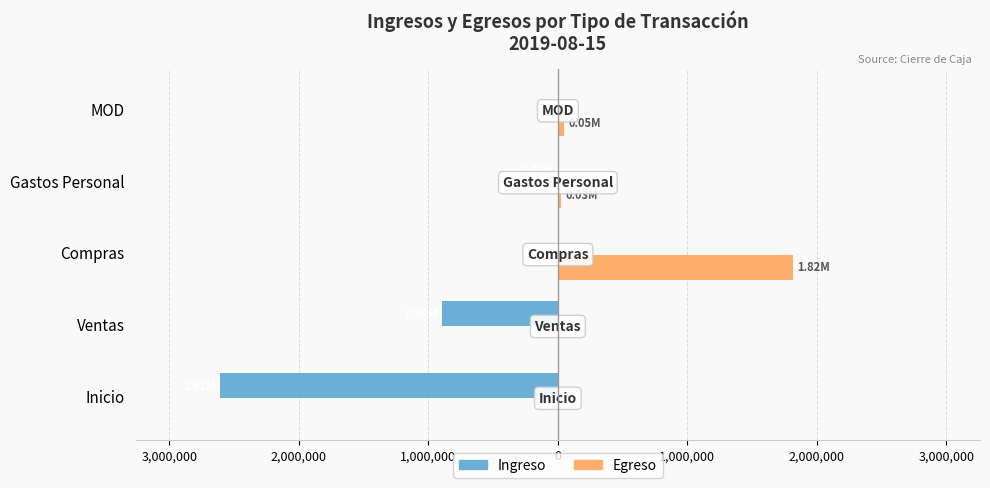

Which series has the largest range (max minus min)?

Ingreso